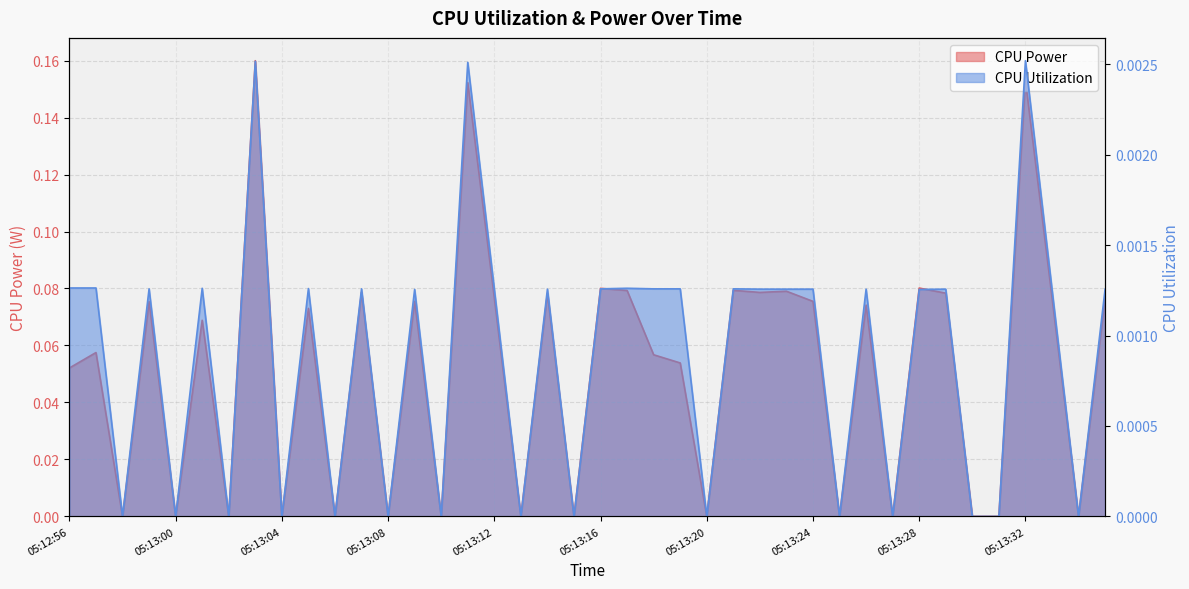

Reading left to right, transcribe all the data shown in this chart.

CPU Power: 05:12:56=0.1	05:12:57=0.1	05:12:58=0.0	05:12:59=0.1	05:13:00=0.0	05:13:01=0.1	05:13:02=0.0	05:13:03=0.2	05:13:04=0.0	05:13:05=0.1	05:13:06=0.0	05:13:07=0.1	05:13:08=0.0	05:13:09=0.1	05:13:10=0.0	05:13:11=0.2	05:13:12=0.1	05:13:13=0.0	05:13:14=0.1	05:13:15=0.0	05:13:16=0.1	05:13:17=0.1	05:13:18=0.1	05:13:19=0.1	05:13:20=0.0	05:13:21=0.1	05:13:22=0.1	05:13:23=0.1	05:13:24=0.1	05:13:25=0.0	05:13:26=0.1	05:13:27=0.0	05:13:28=0.1	05:13:29=0.1	05:13:30=0.0	05:13:31=0.0	05:13:32=0.2	05:13:33=0.1	05:13:34=0.0	05:13:35=0.1
CPU Utilization: 05:12:56=0.0	05:12:57=0.0	05:12:58=0.0	05:12:59=0.0	05:13:00=0.0	05:13:01=0.0	05:13:02=0.0	05:13:03=0.0	05:13:04=0.0	05:13:05=0.0	05:13:06=0.0	05:13:07=0.0	05:13:08=0.0	05:13:09=0.0	05:13:10=0.0	05:13:11=0.0	05:13:12=0.0	05:13:13=0.0	05:13:14=0.0	05:13:15=0.0	05:13:16=0.0	05:13:17=0.0	05:13:18=0.0	05:13:19=0.0	05:13:20=0.0	05:13:21=0.0	05:13:22=0.0	05:13:23=0.0	05:13:24=0.0	05:13:25=0.0	05:13:26=0.0	05:13:27=0.0	05:13:28=0.0	05:13:29=0.0	05:13:30=0.0	05:13:31=0.0	05:13:32=0.0	05:13:33=0.0	05:13:34=0.0	05:13:35=0.0